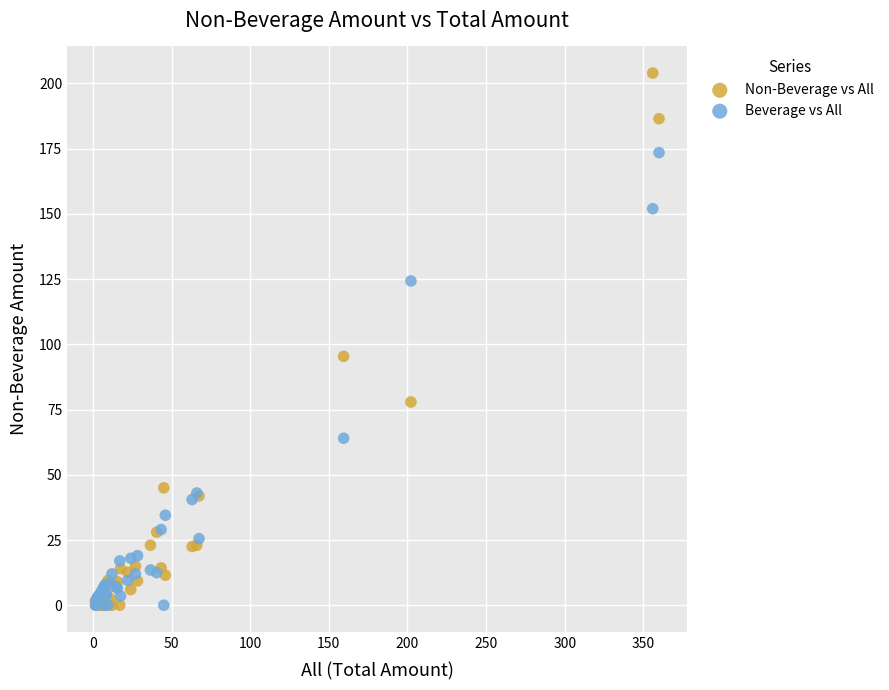

Which series reaches the maximum Y coordinate?

Non-Beverage vs All